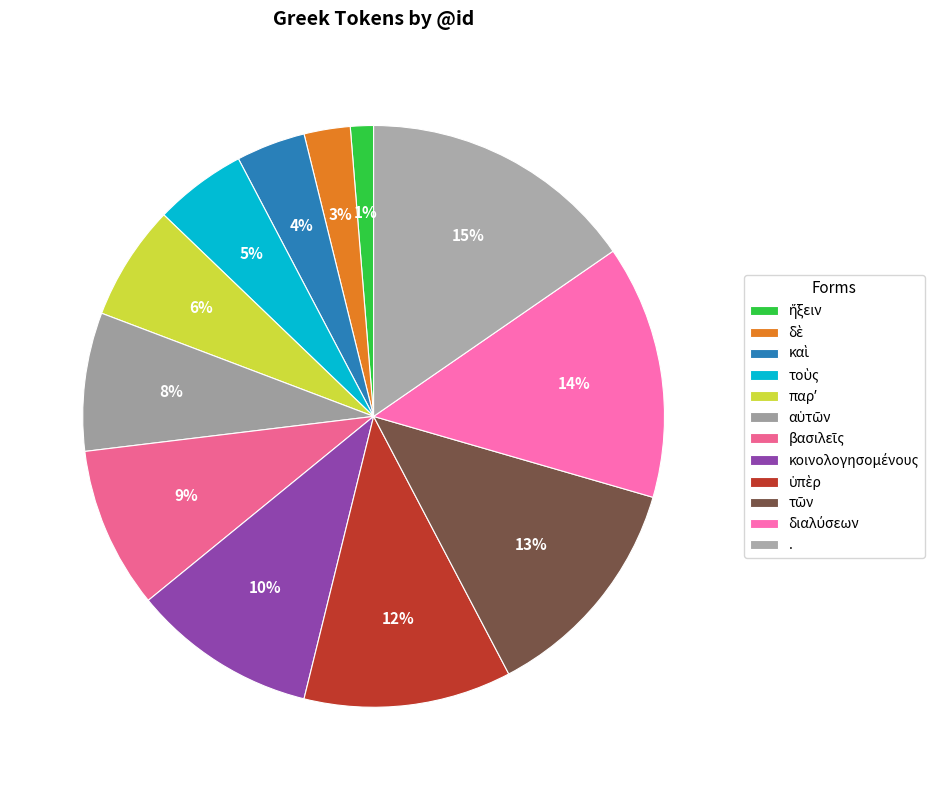

Which category has the smallest portion of the pie?

ἥξειν